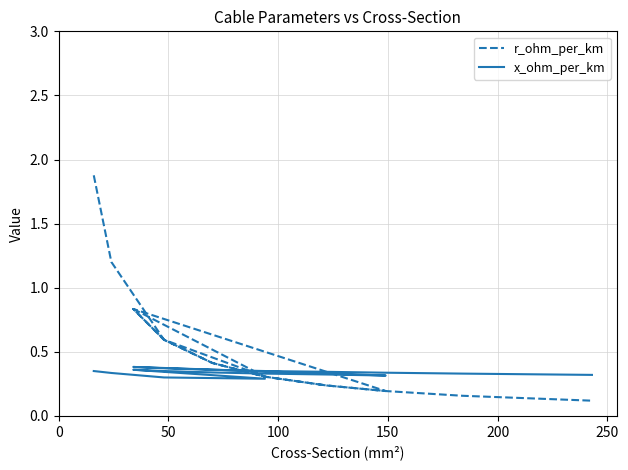

What is the smallest value displayed?

0.1